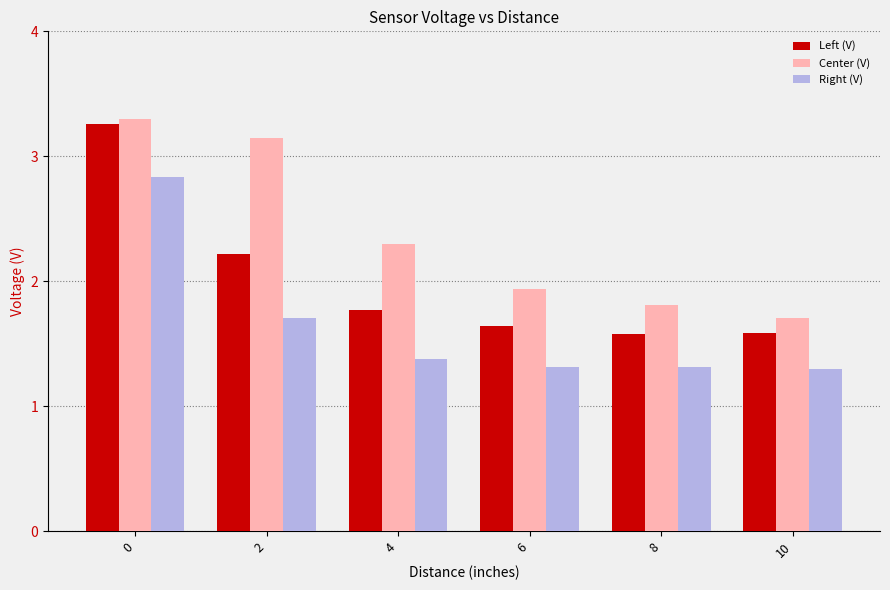

At how many categories does at least one series exceed 2?

3